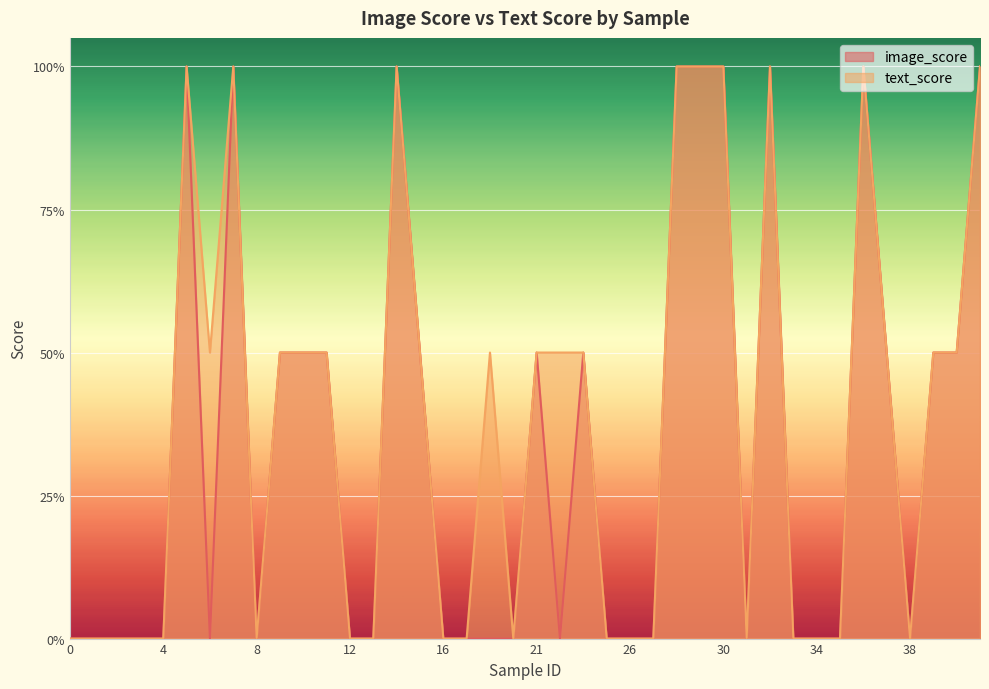

True or false: image_score has more than 2 interior local peaks.

True